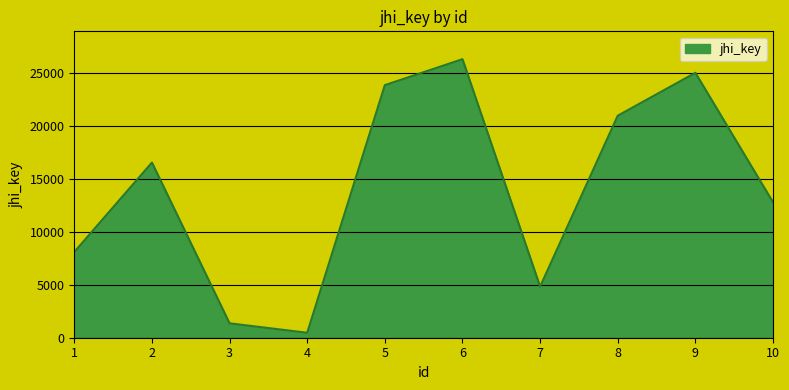

What is the average value?

14027